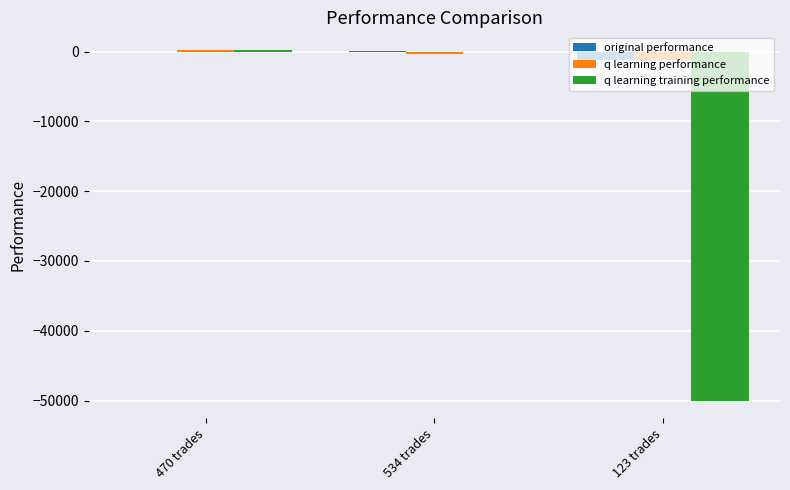

What is the sum of all q learning performance values?

-1237.0